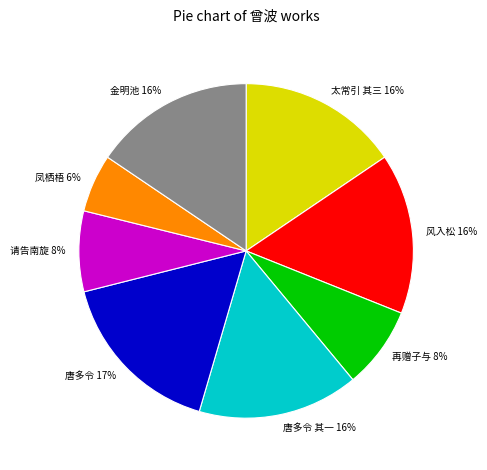

To the nearest percent, what is the difference between the 太常引 其三 曾波阁玩月同雁水诸君用稼轩韵 and 再赠子与·秋深桐柏水曾波 slice percentages?

8%